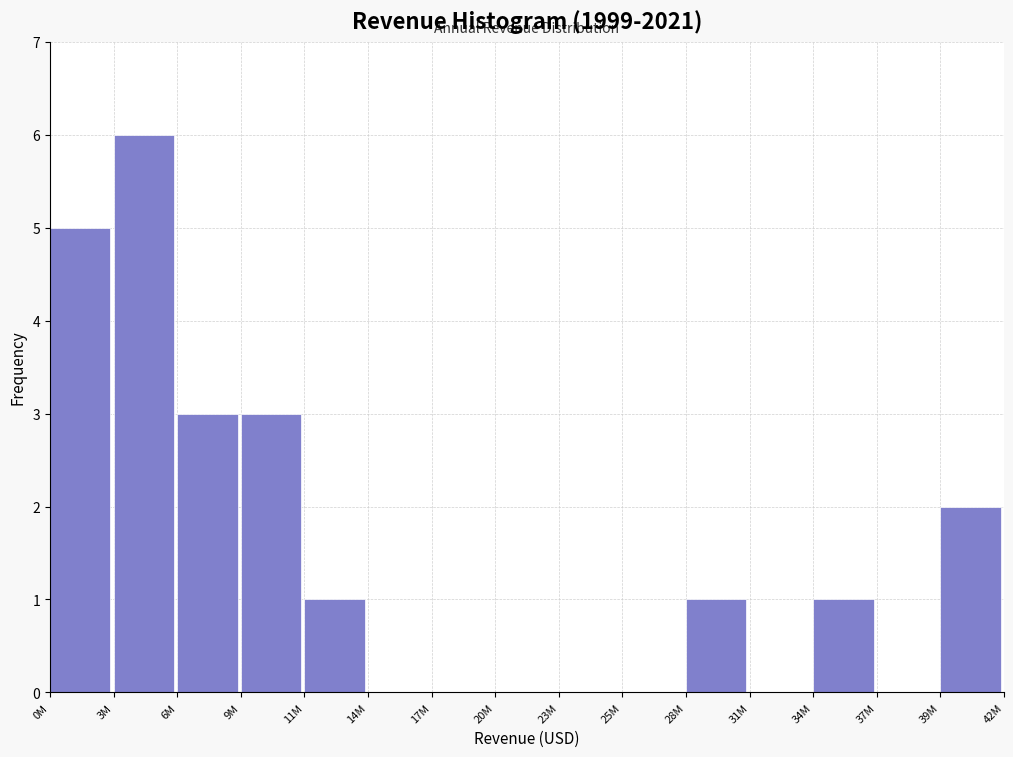

Reading right to left, what are all the values shown in this chart?

39M=2	37M=0	34M=1	31M=0	28M=1	25M=0	23M=0	20M=0	17M=0	14M=0	11M=1	9M=3	6M=3	3M=6	0M=5